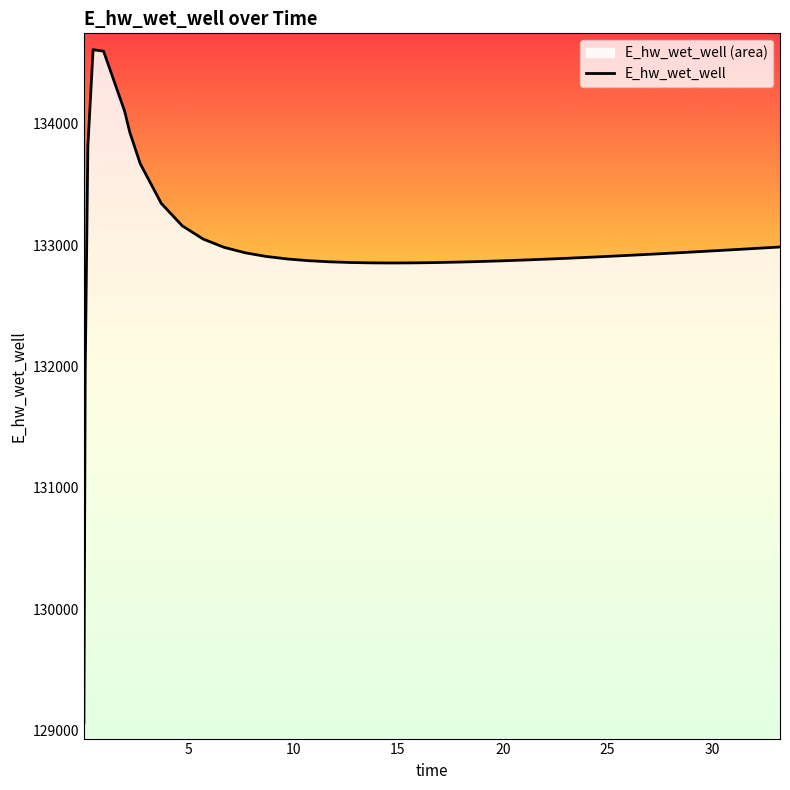

Reading left to right, list all the values displayed in this chart.

0.03125=129063.7	0.09375=131957.4	0.21875=133809.7	0.46875=134610.2	0.96875=134597.6	1.96875=134105.6	2.21875=133929.5	2.71875=133670.2	3.71875=133344.0	4.71875=133159.2	5.71875=133049.8	6.71875=132981.5	7.71875=132936.8	8.71875=132906.7	9.71875=132886.1	10.71875=132872.0	11.71875=132862.6	12.71875=132856.8	13.71875=132853.7	14.71875=132852.8	15.71875=132853.7	16.71875=132856.0	17.71875=132859.4	18.71875=132863.9	19.71875=132869.2	20.71875=132875.2	21.21875=132878.5	22.21875=132885.4	23.21875=132892.8	24.21875=132900.7	25.21875=132908.9	26.21875=132917.5	27.21875=132926.4	27.71875=132931.0	28.71875=132940.3	29.21875=132945.0	30.21875=132954.6	31.21875=132964.5	32.21875=132974.5	33.21875=132984.7